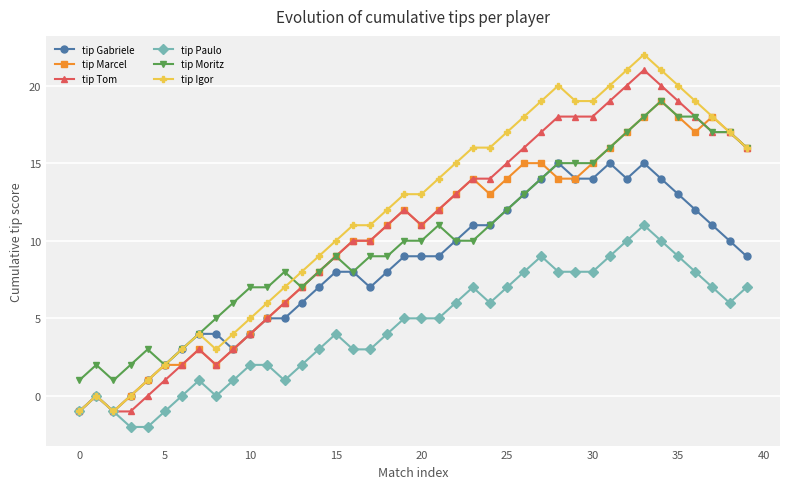

Which series has the largest total across all categories?

tip Igor